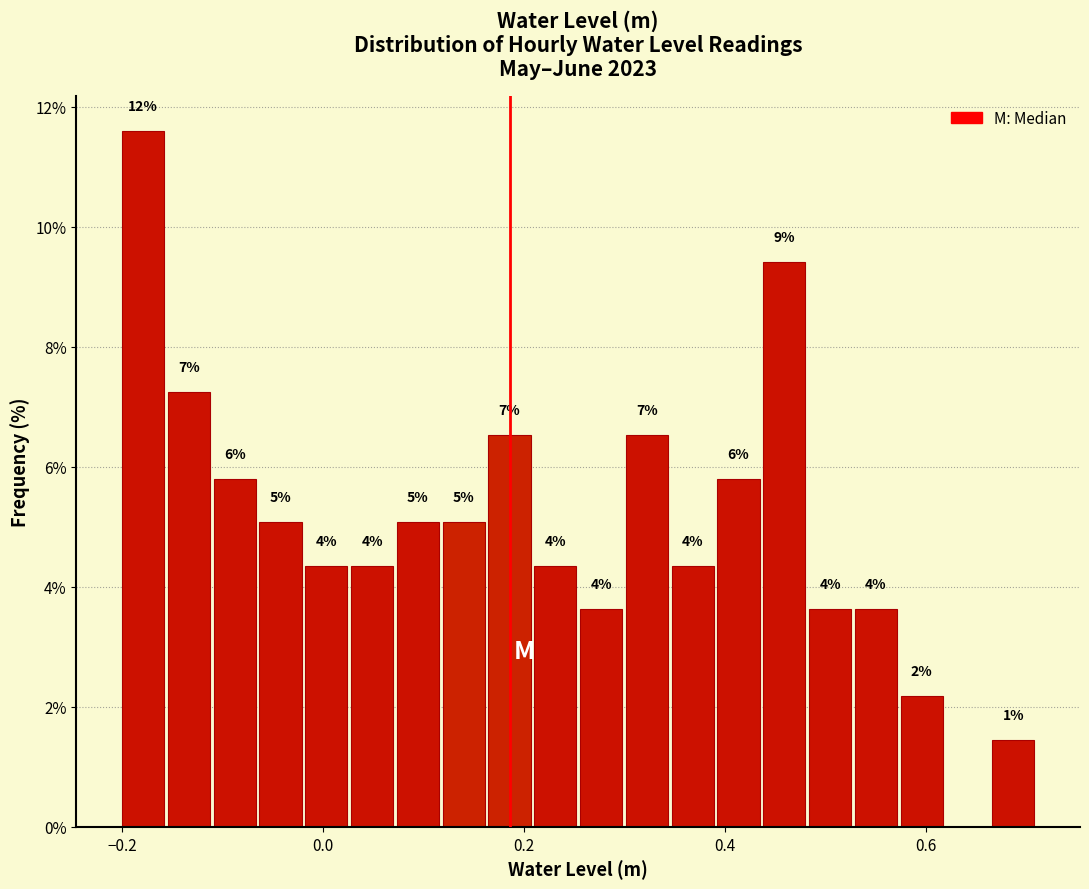

Read against the x-axis, roughly where is the centre of the tallest bar?

-0.18